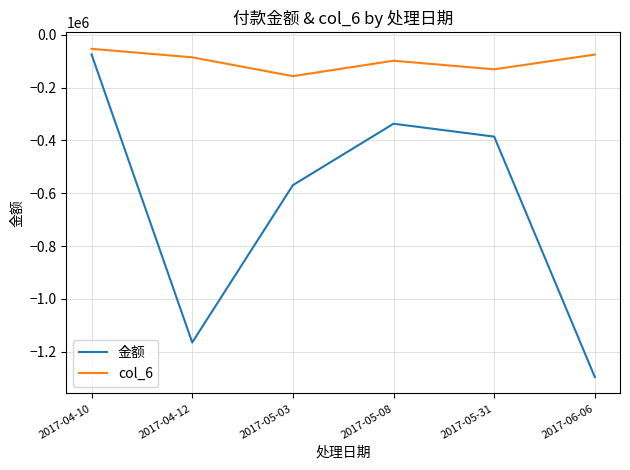

Rank the series by their average value, from highest to lowest.

col_6, 金额